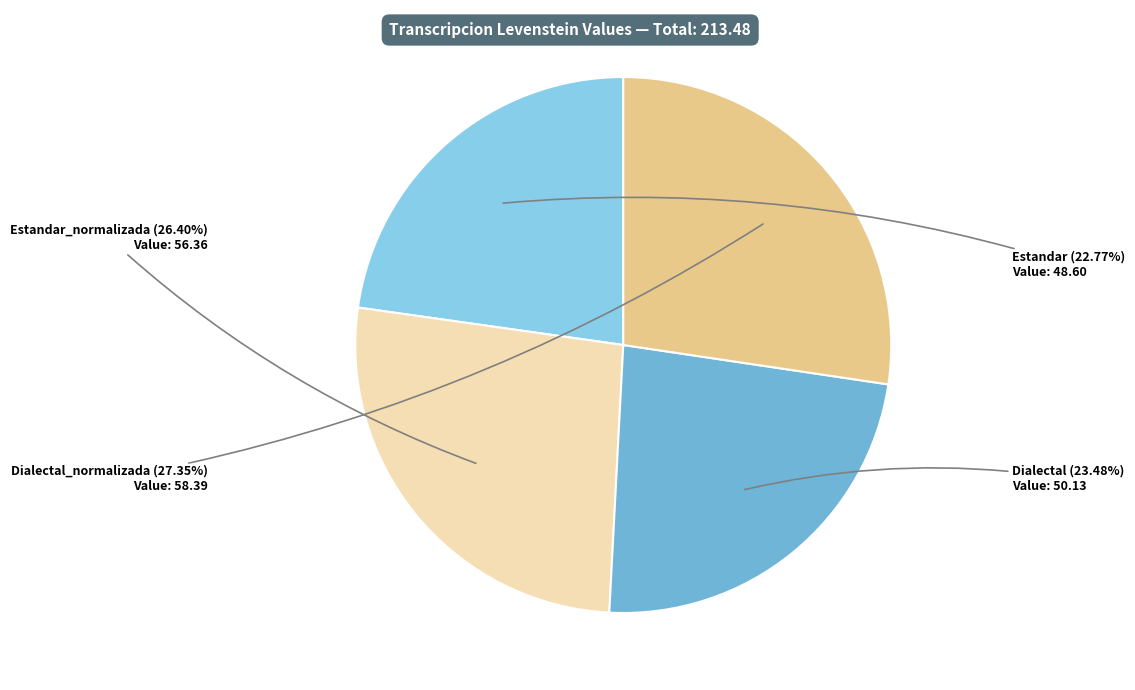

Rank the categories by value from lowest to highest.

Estandar, Dialectal, Estandar_normalizada, Dialectal_normalizada